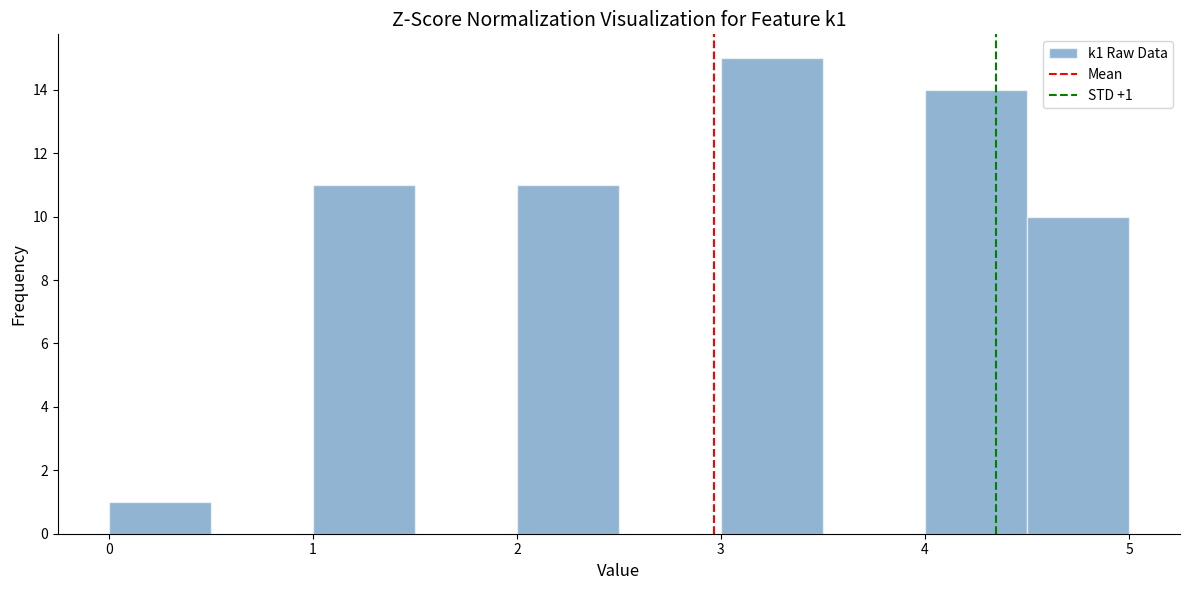

Over which range of the x-axis is the bar tallest?

3.0 to 3.5